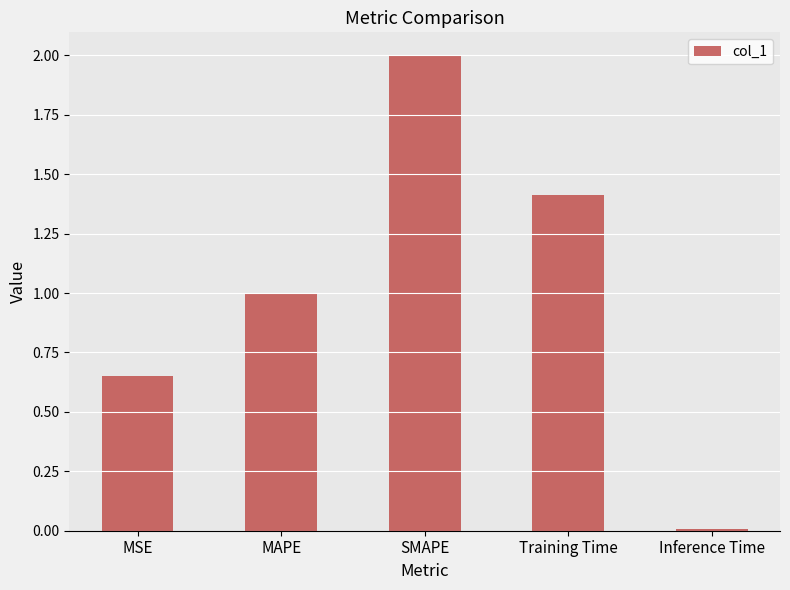

What is the greatest value displayed?

2.0